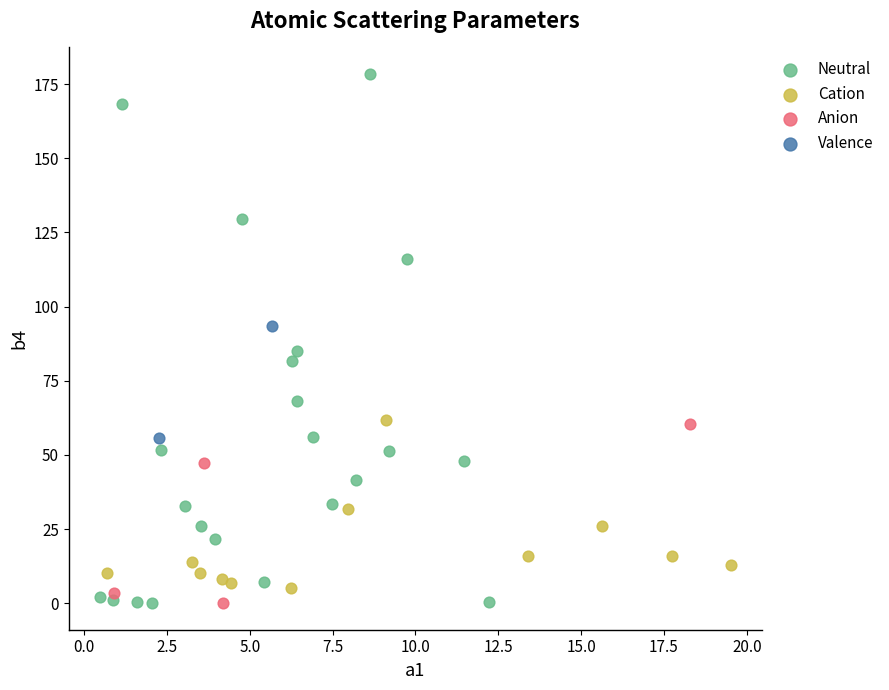

What are all the series names shown in the legend?

Neutral, Cation, Anion, Valence